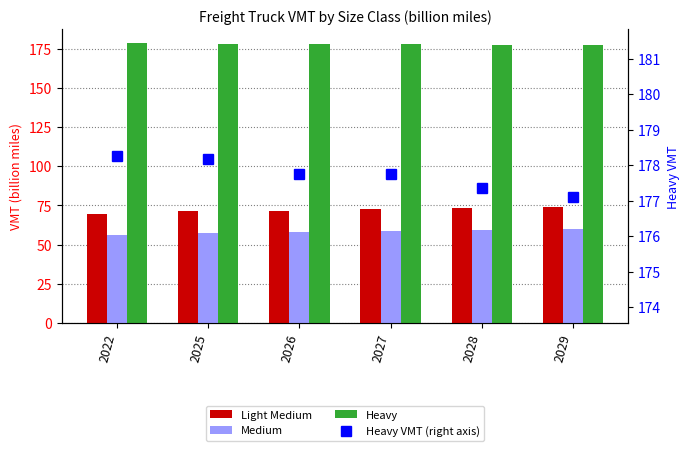

What is the lowest value of the Heavy VMT (right axis) series?

177.1